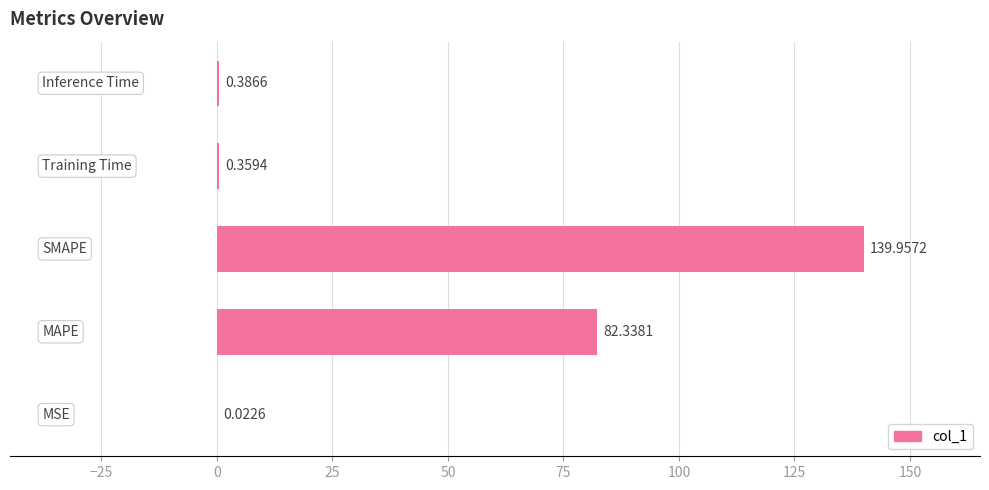

What is the sum of all values?

223.1